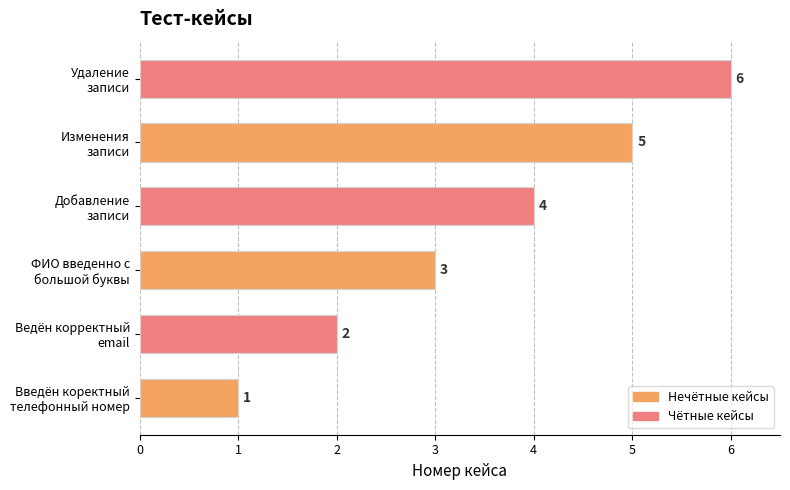

What is the sum of all values?

21